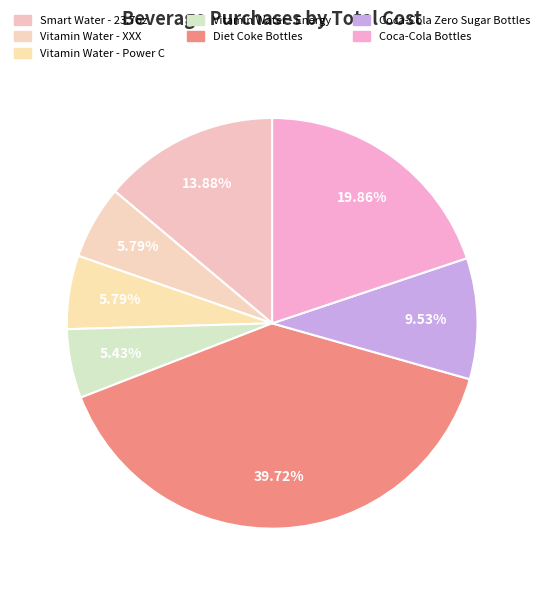

Rank the categories by value from highest to lowest.

Diet Coke Bottles, Coca-Cola Bottles, Smart Water - 23.7oz, Coca-Cola Zero Sugar Bottles, Vitamin Water - XXX, Vitamin Water - Power C, Vitamin Water - Energy